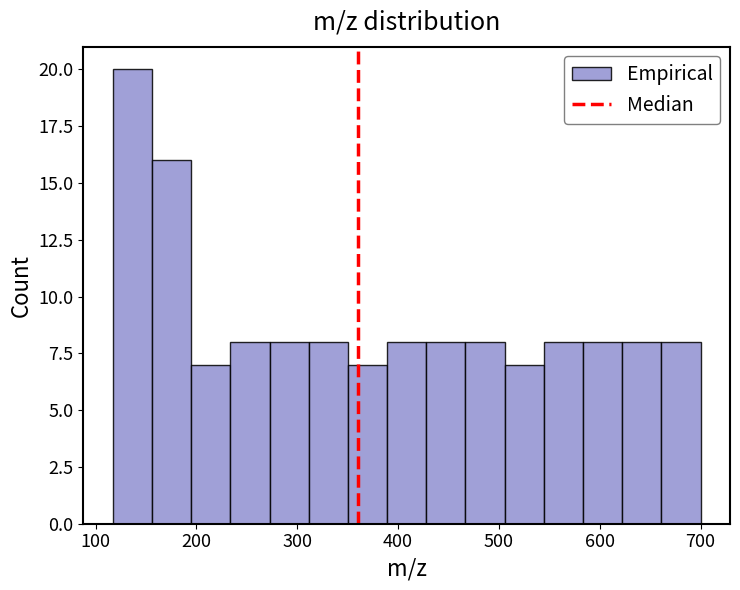

Read against the x-axis, roughly where is the centre of the tallest bar?

140